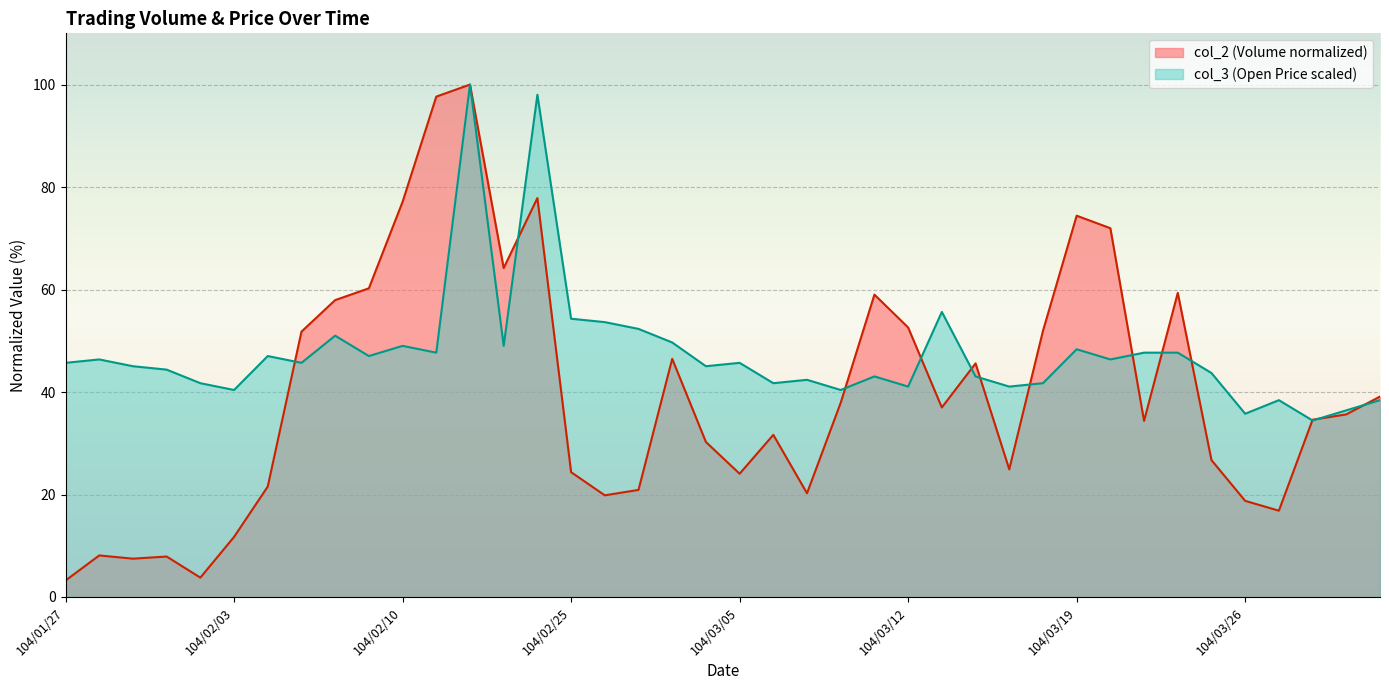

Where does the col_2 series first go above 35?

104/02/05